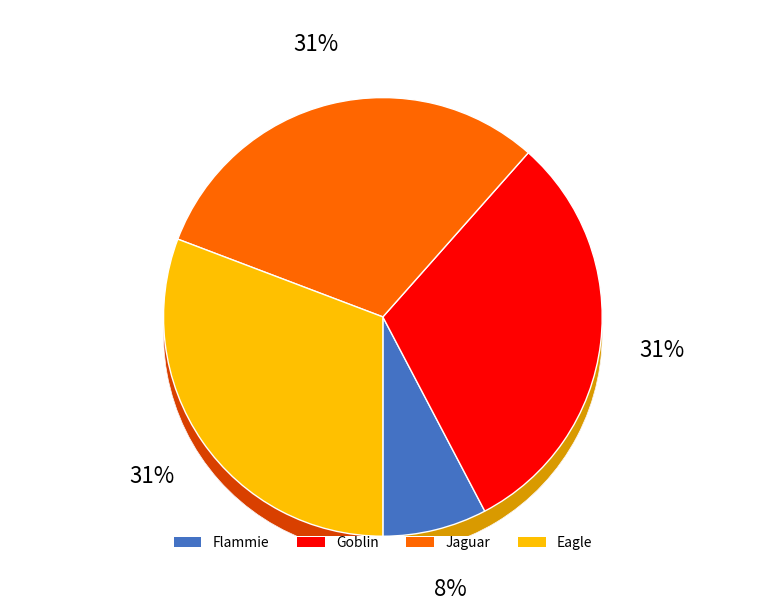

To the nearest percent, what percentage of the pie is Goblin?

31%